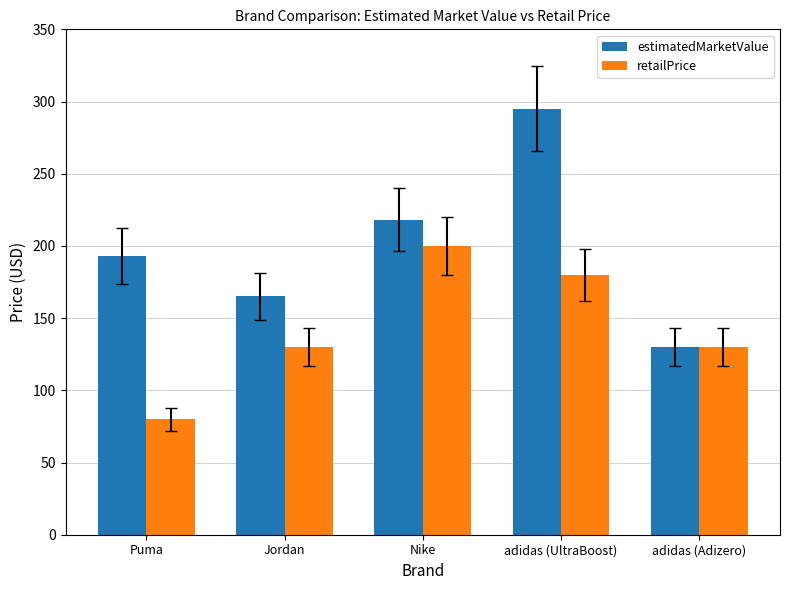

How many bars are there in total?

10